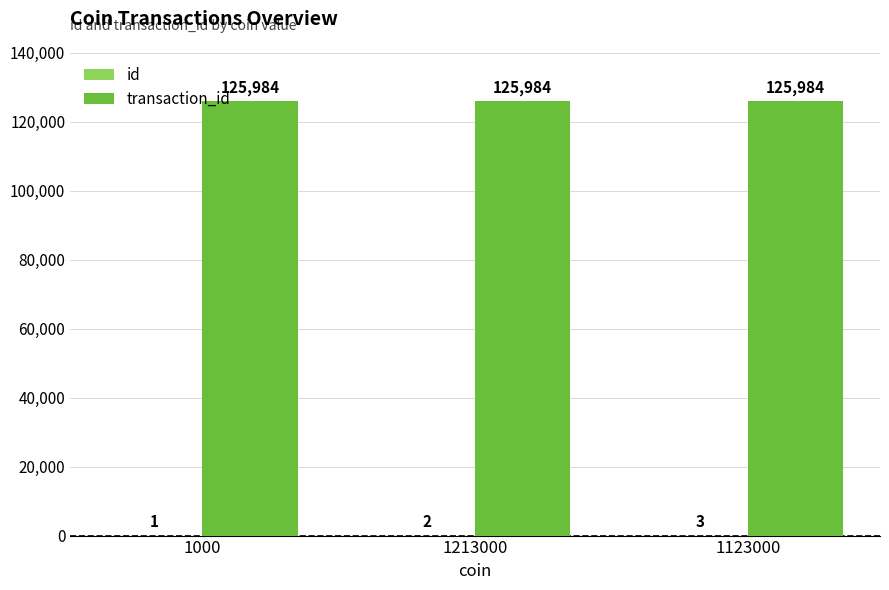

How many data points does each series have?

3